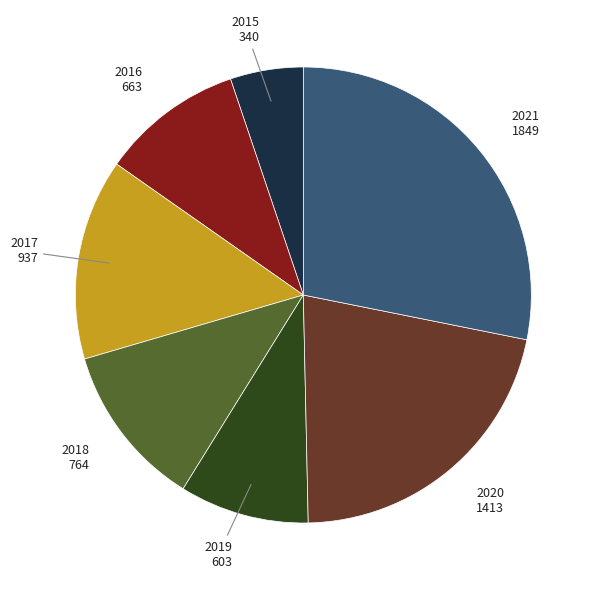

Is there any slice that represents more than half of the pie?

No